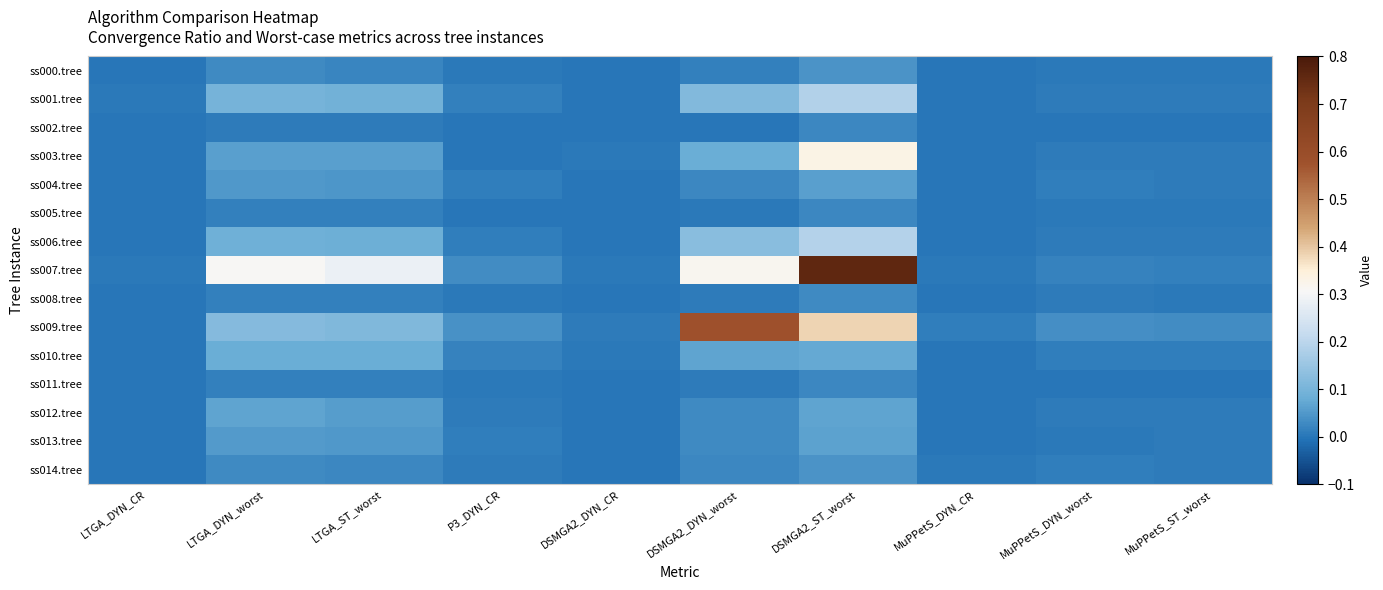

At which category is the sum across all series the highest?

DSMGA2_ST_worst